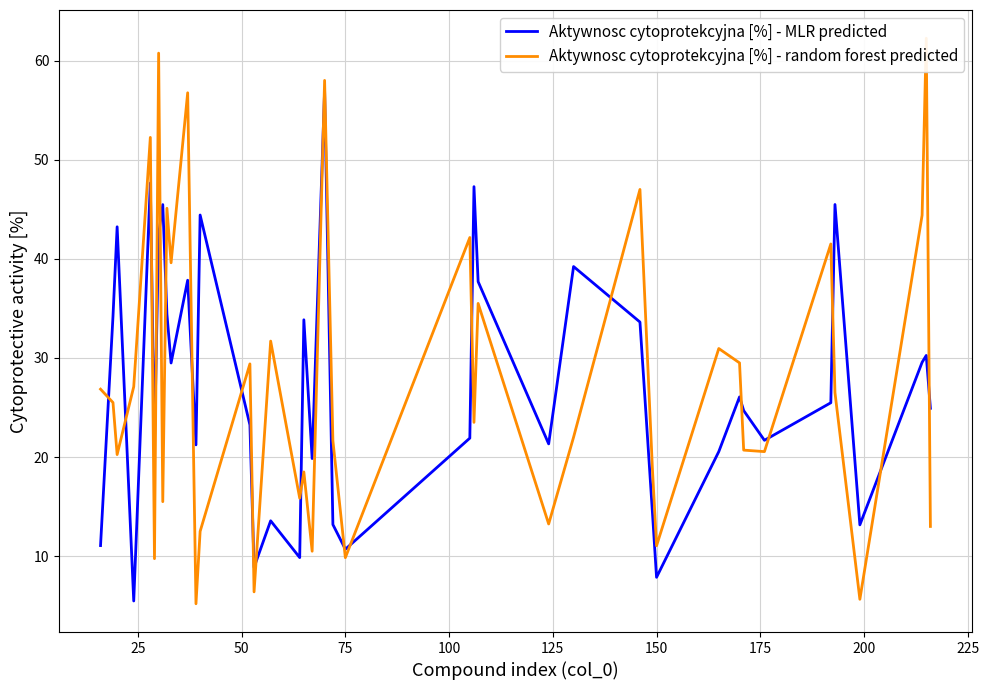

What is the highest value of the Aktywnosc cytoprotekcyjna [%] - MLR predicted series?

57.0